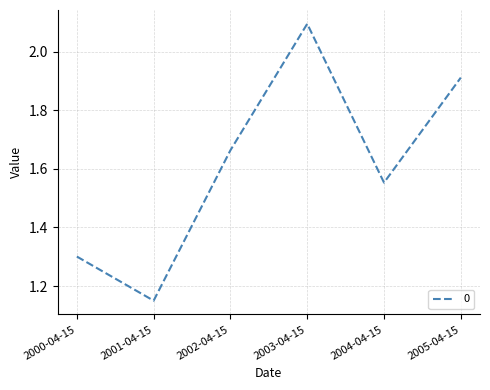

The chart shows a value of 0.9 at 2004-04-15. True or false?

False